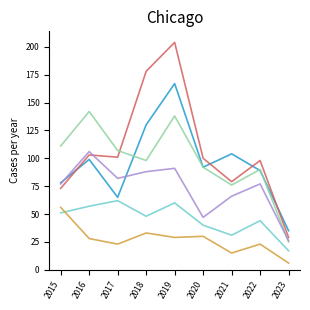

What is the total value across all series at 2017?

440